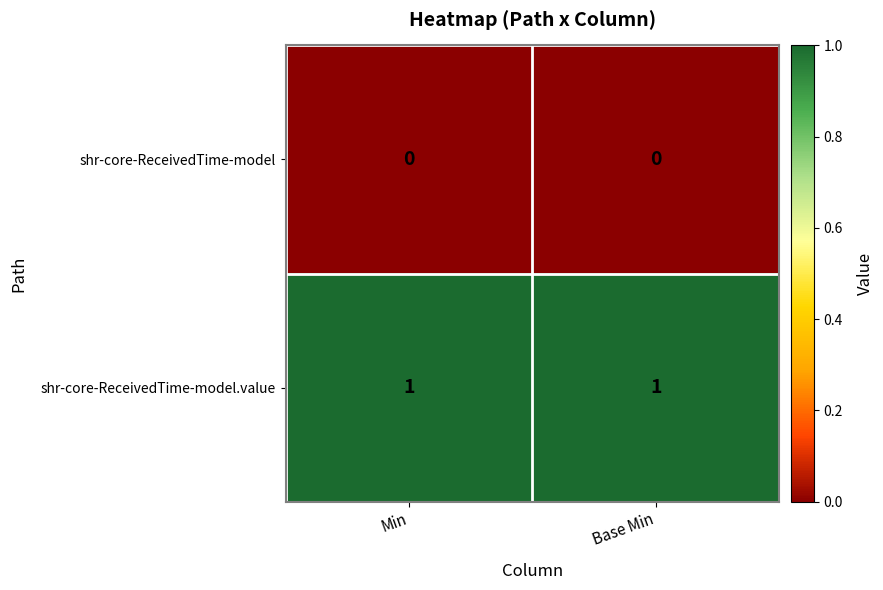

What is the spread (max minus min) of values at Min?

1